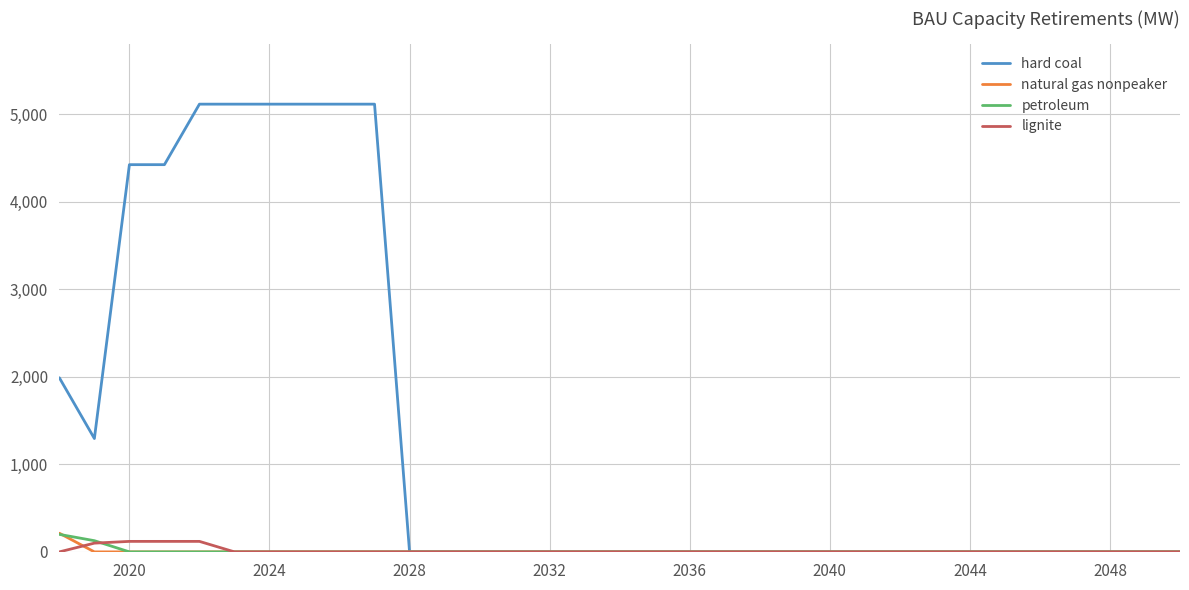

Which series has the largest range (max minus min)?

hard coal